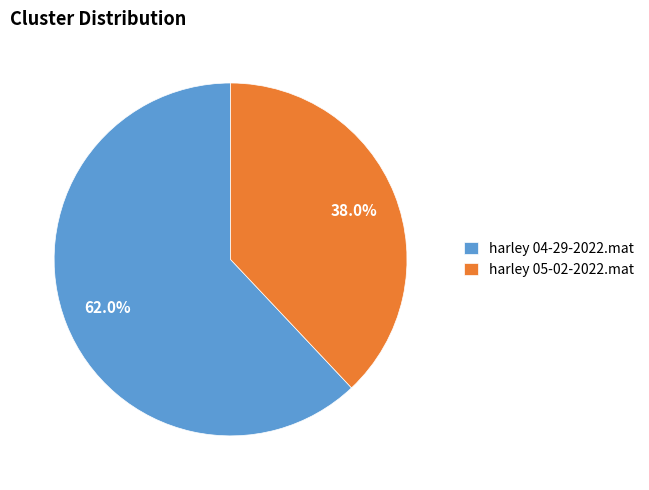

How many slices are in this pie chart?

2